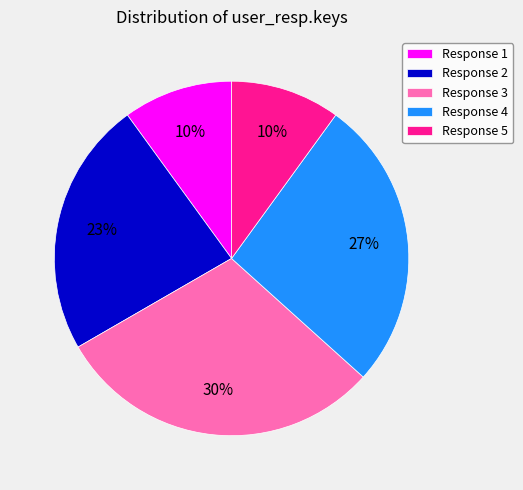

Is it true that Response 1 is 1% of the pie?

False